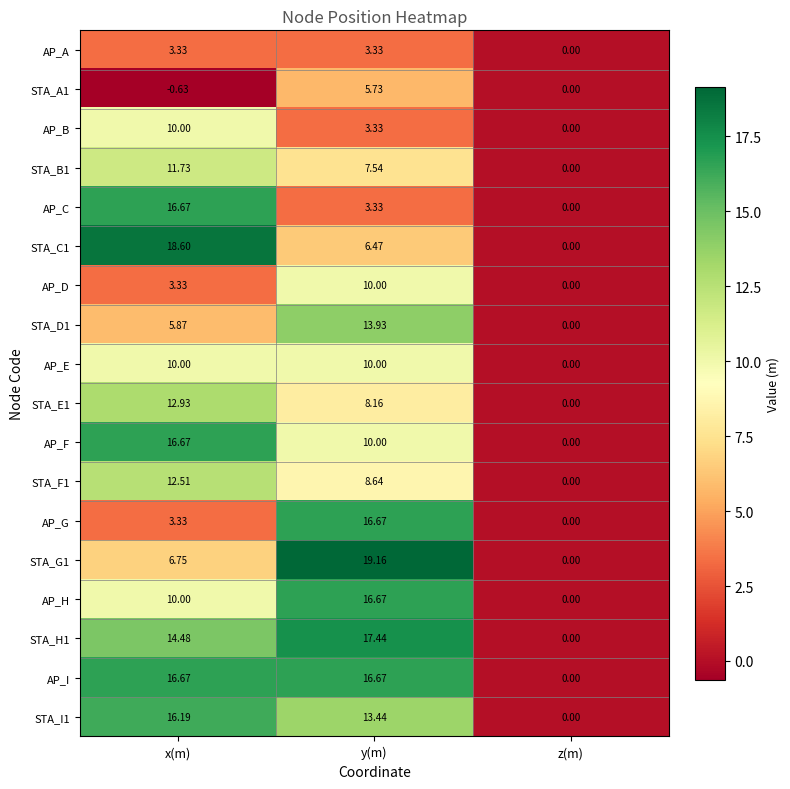

At which category is the sum across all series the highest?

y(m)